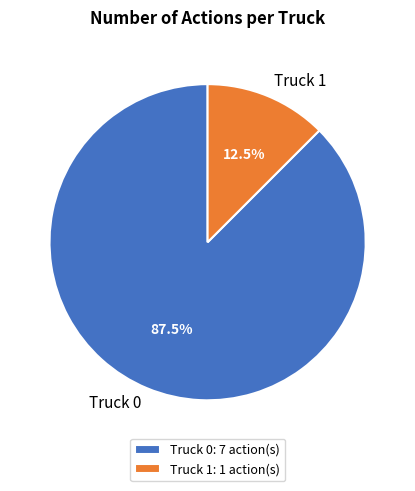

Does Truck 1 account for over 50% of the chart?

No